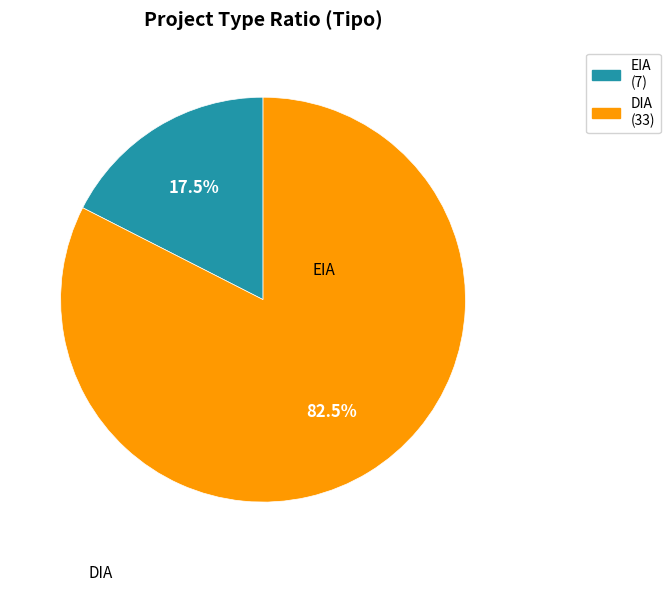

Is the sum of EIA and DIA greater than half?

Yes